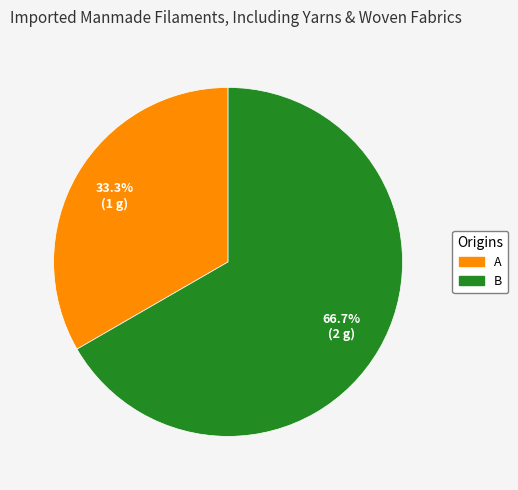

How many slices are in this pie chart?

2